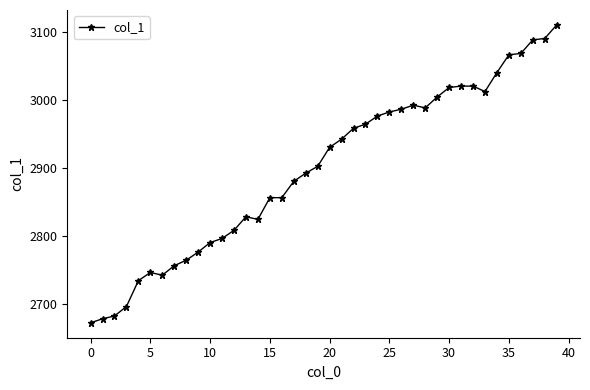

Reading left to right, extract all data points from this chart.

2673	2679	2683	2697	2735	2747	2743	2757	2765	2777	2791	2797	2809	2829	2825	2857	2857	2881	2893	2903	2931	2943	2959	2965	2977	2983	2987	2993	2989	3005	3019	3021	3021	3013	3041	3067	3069	3089	3091	3111